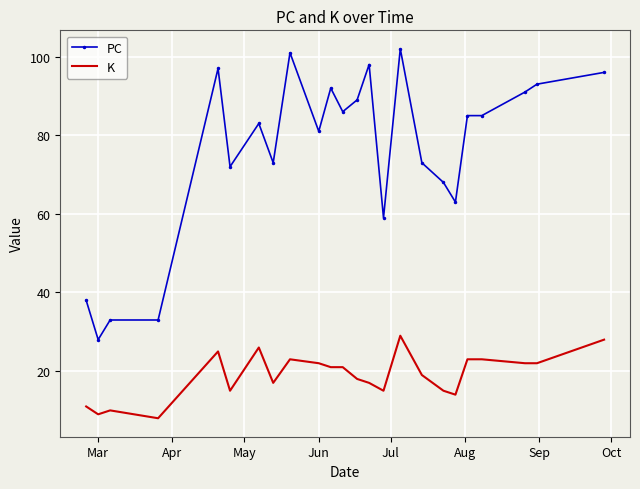

Which series has the largest total across all categories?

PC